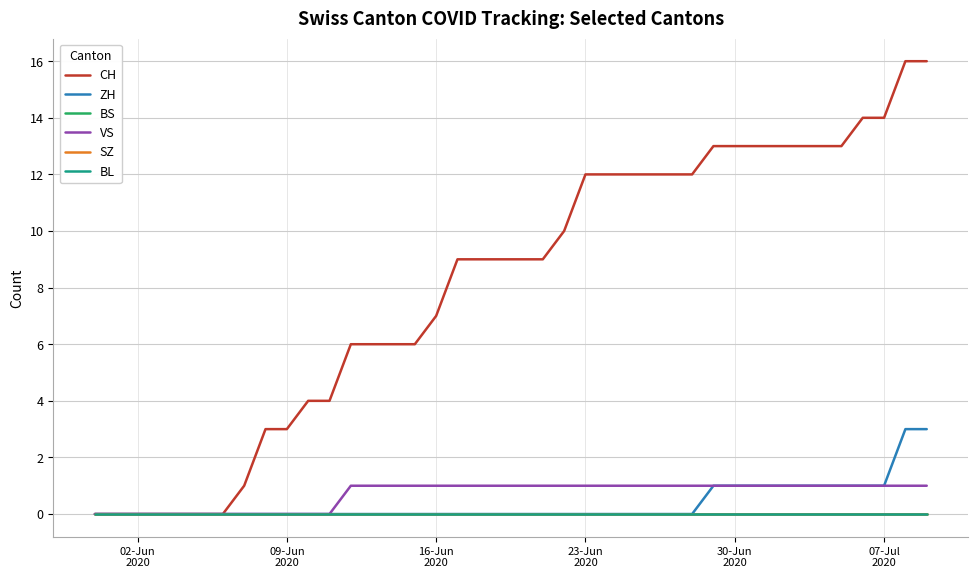

Is this an area chart (filled region under the line)?

No